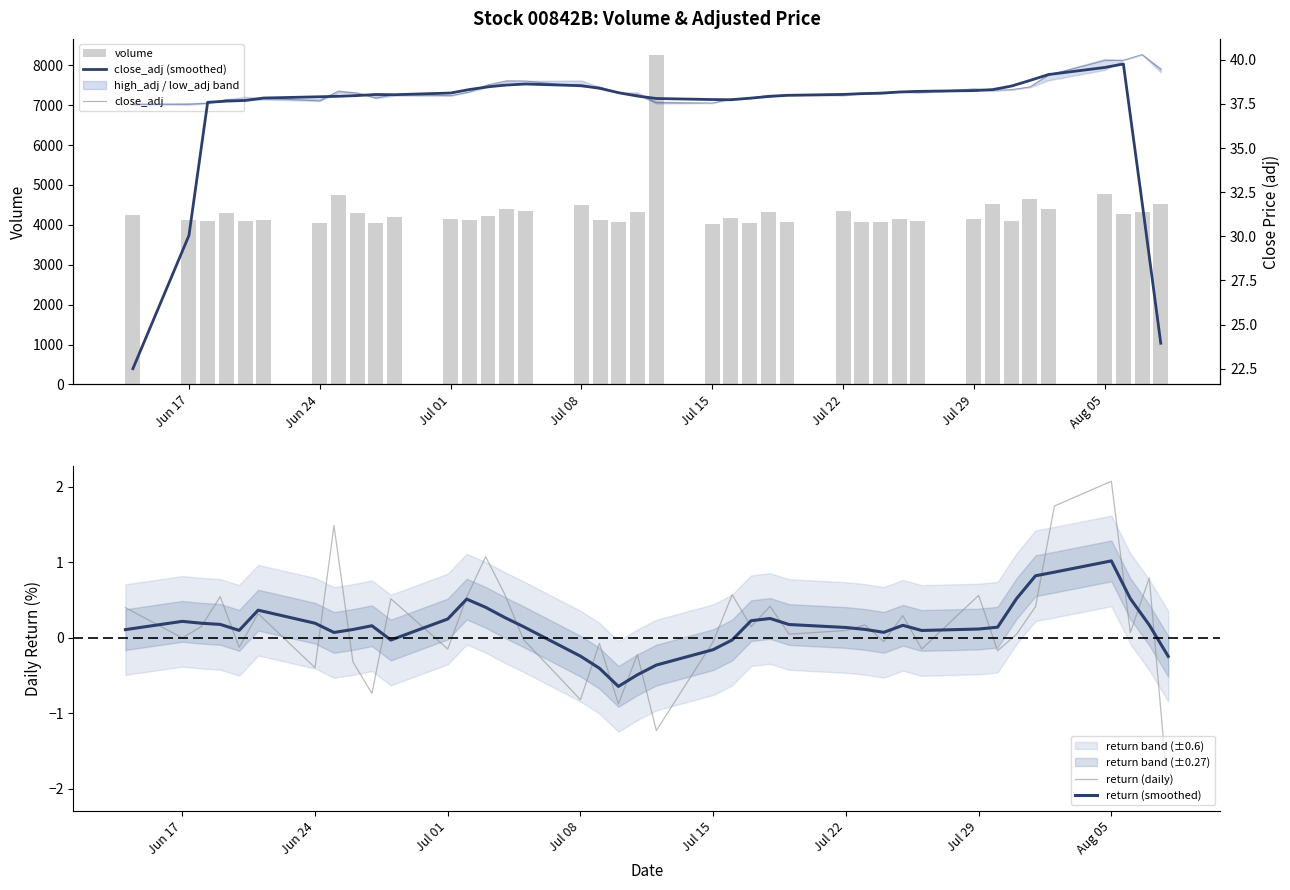

What is the minimum value for return (smoothed)?

-0.6